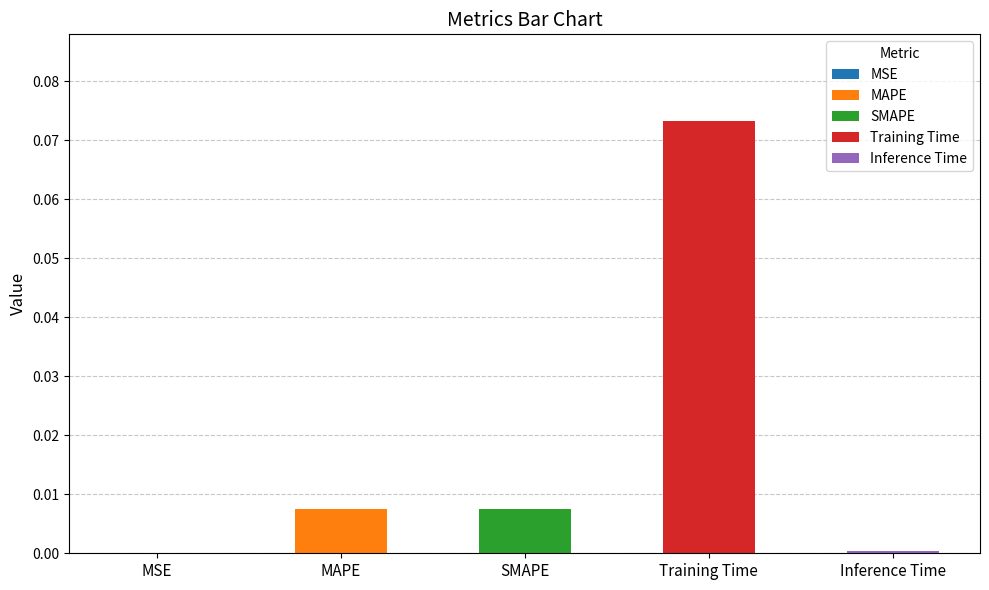

What position from the left is SMAPE?

3